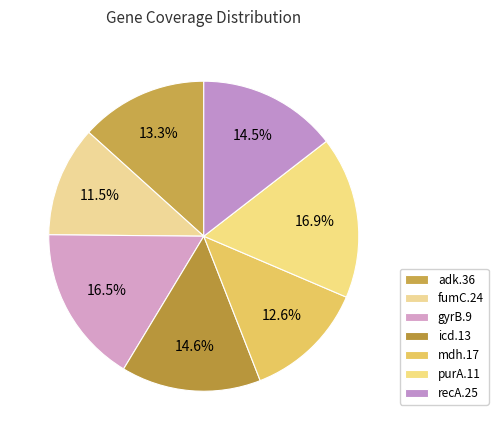

How many segments does this pie chart have?

7